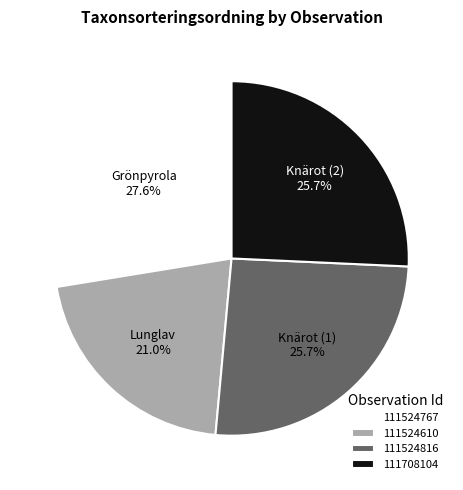

What portion of the pie excludes 111524610?

79.0%